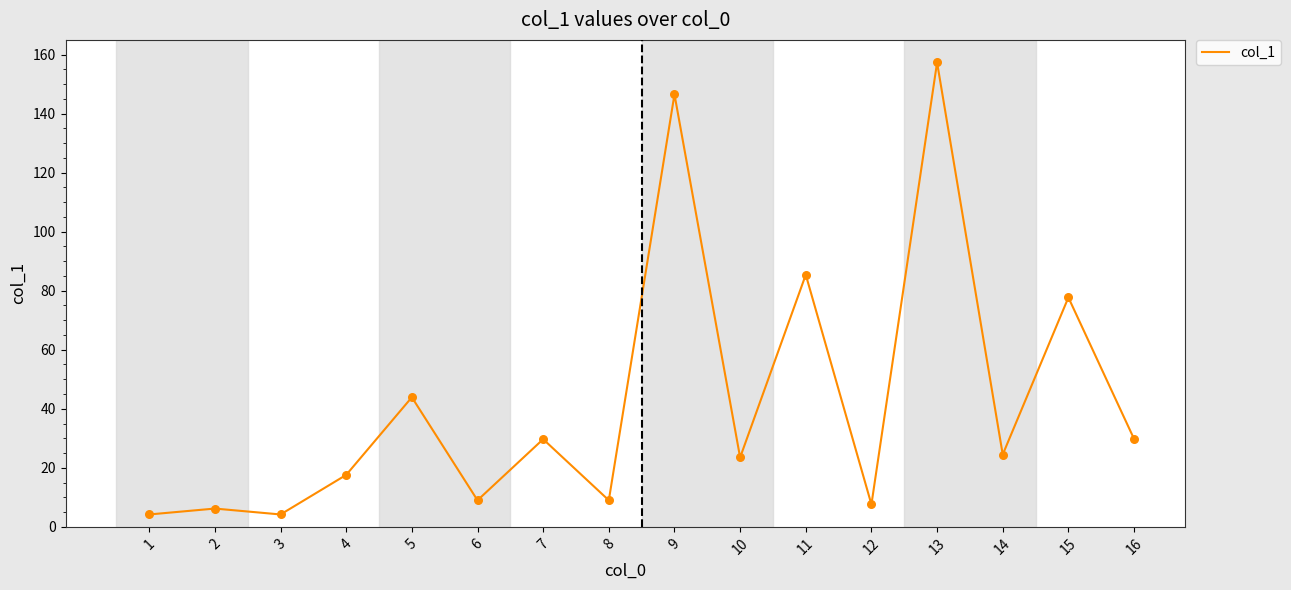

What is the ratio of the value at 12 to the value at 1?

1.8